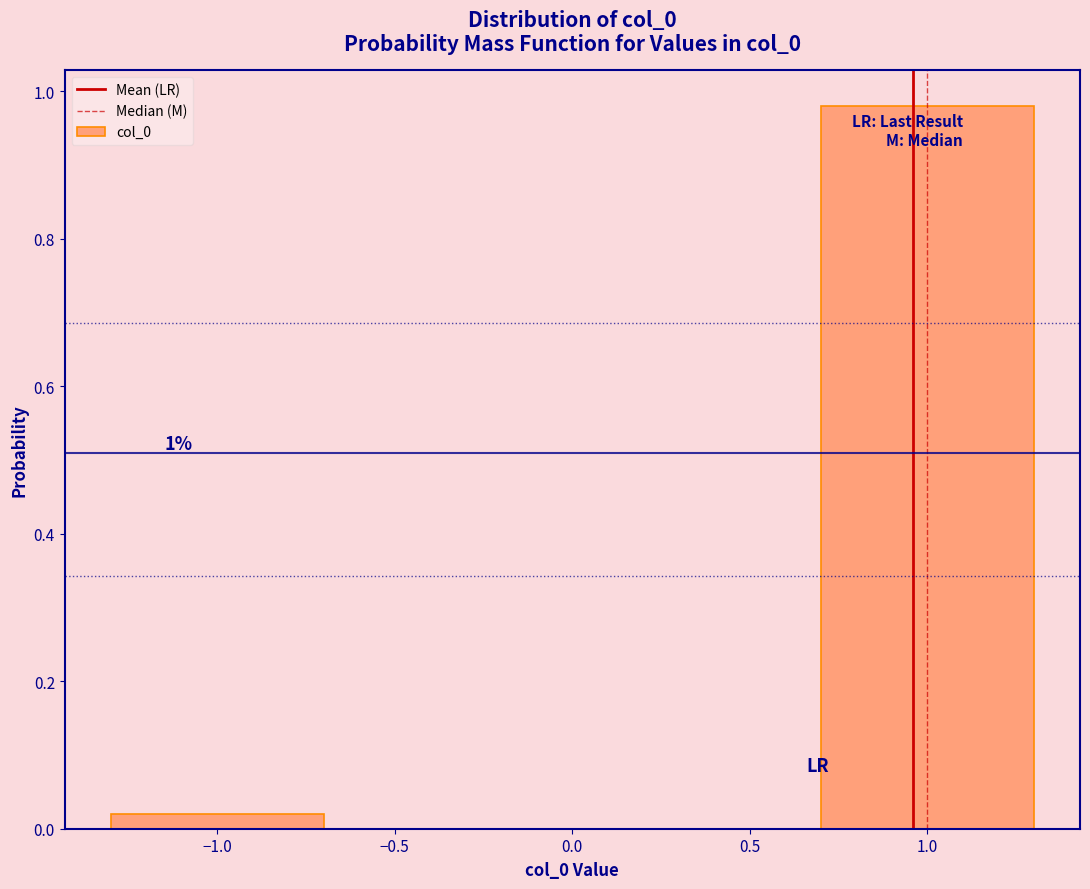

Which category has the lowest value across all series?

−1.0